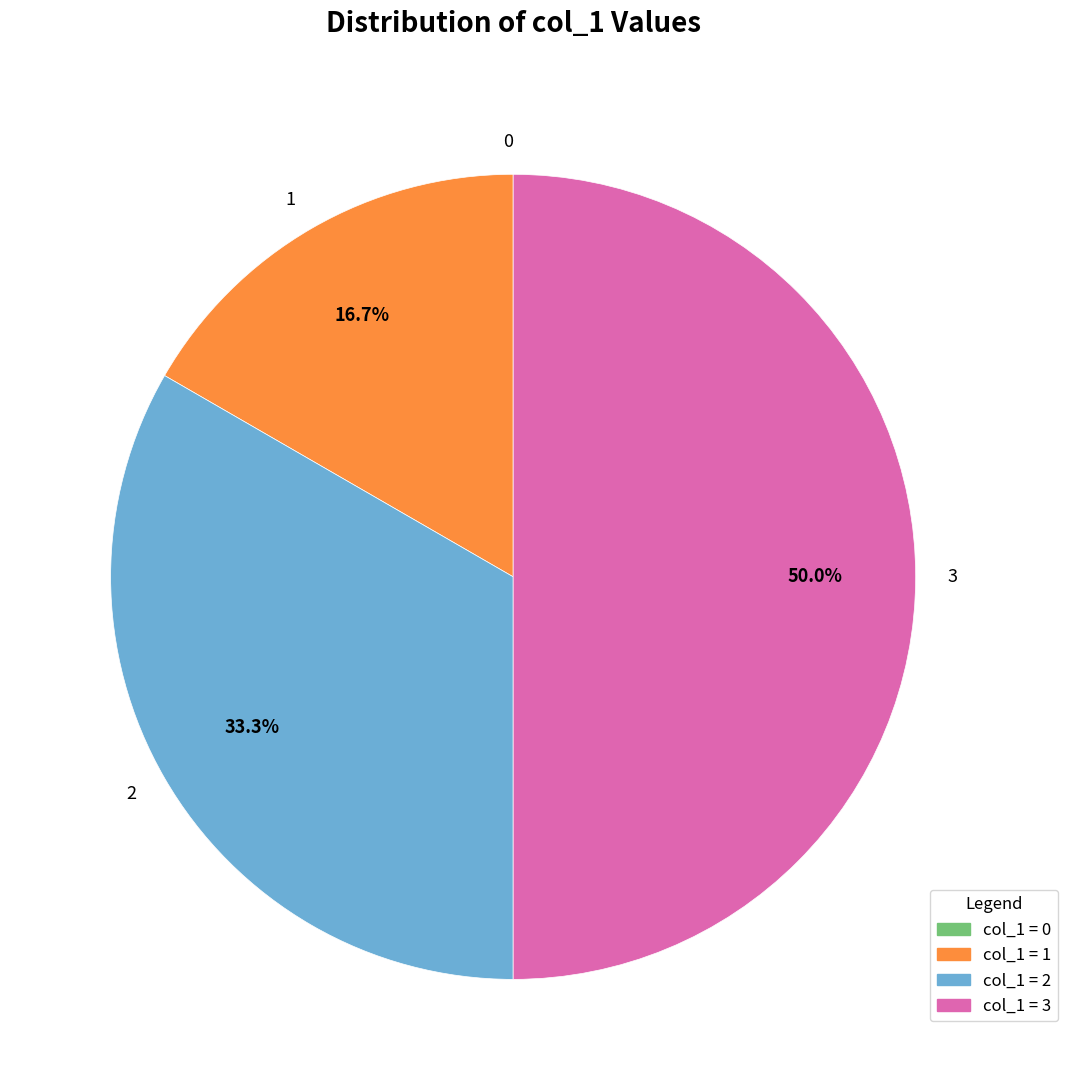

What percentage is the 1 slice, to the nearest percent?

17%